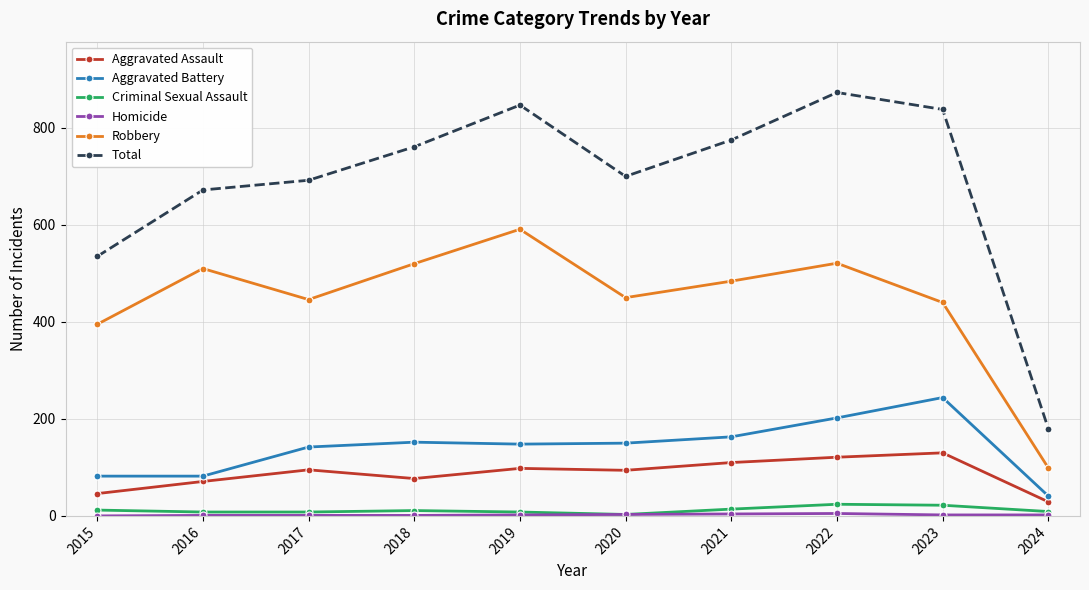

How many lines are shown in the chart?

6